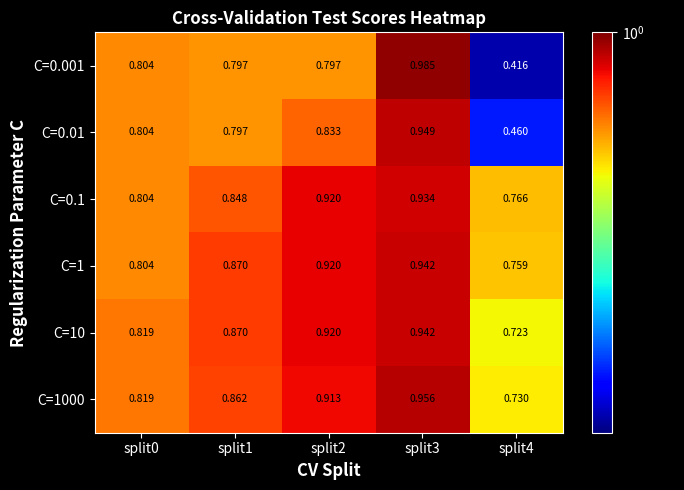

Is the value of C=0.01 at split2 greater than the value of C=10 at split0?

Yes